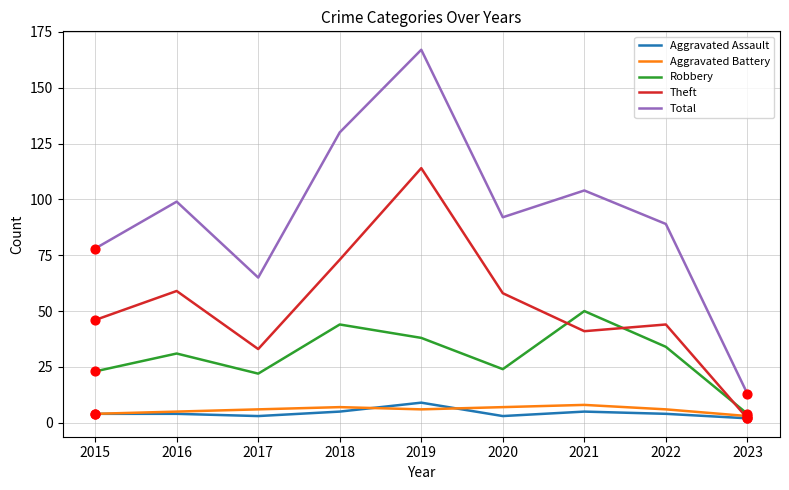

What is the spread (max minus min) of values at 2019?

161